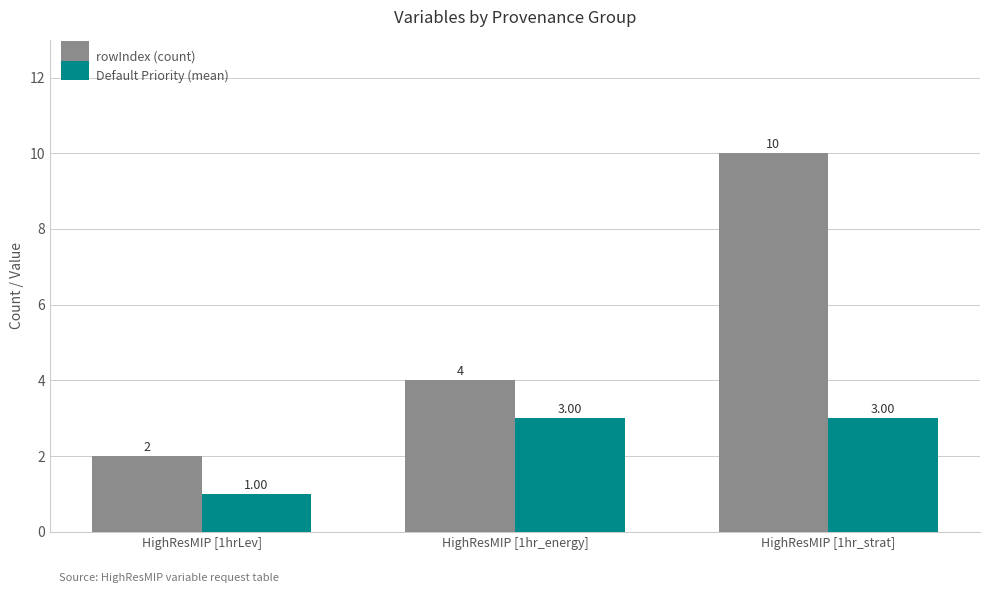

Where is Default Priority (mean) nearest to the value 2?

HighResMIP [1hrLev]